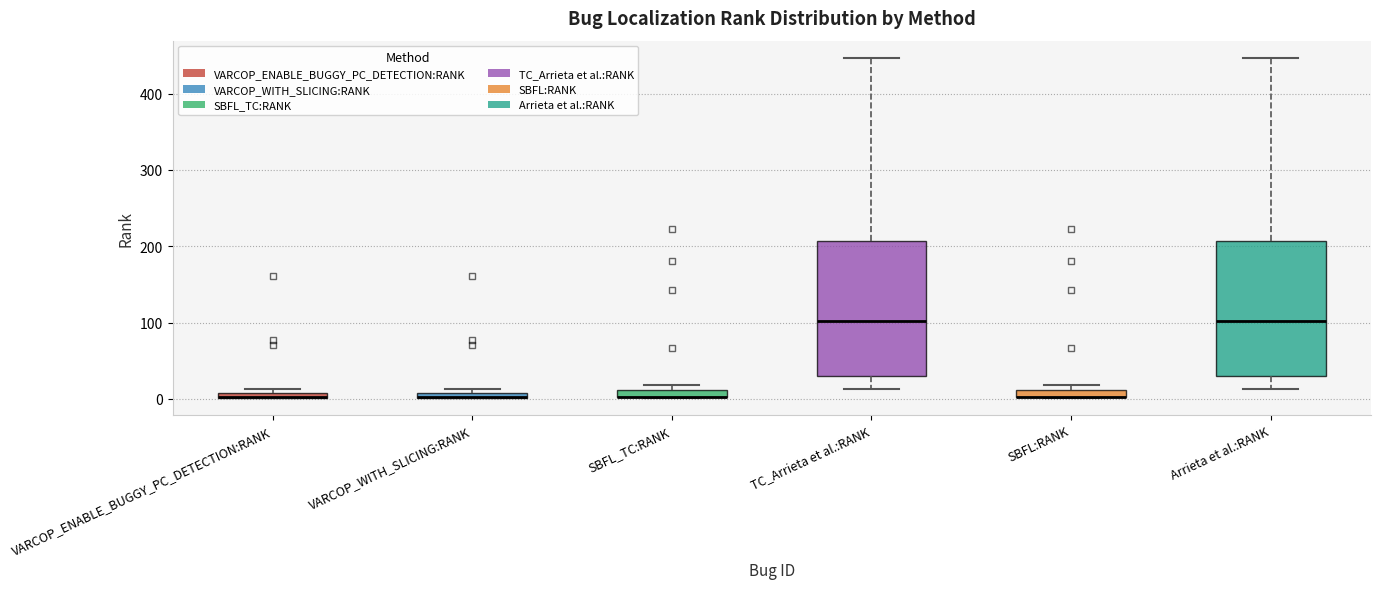

Where is the upper edge of the box for Arrieta et al.:RANK on the y-axis? The values are not printed on the chart, so give them approximately, as read against the axis.

210